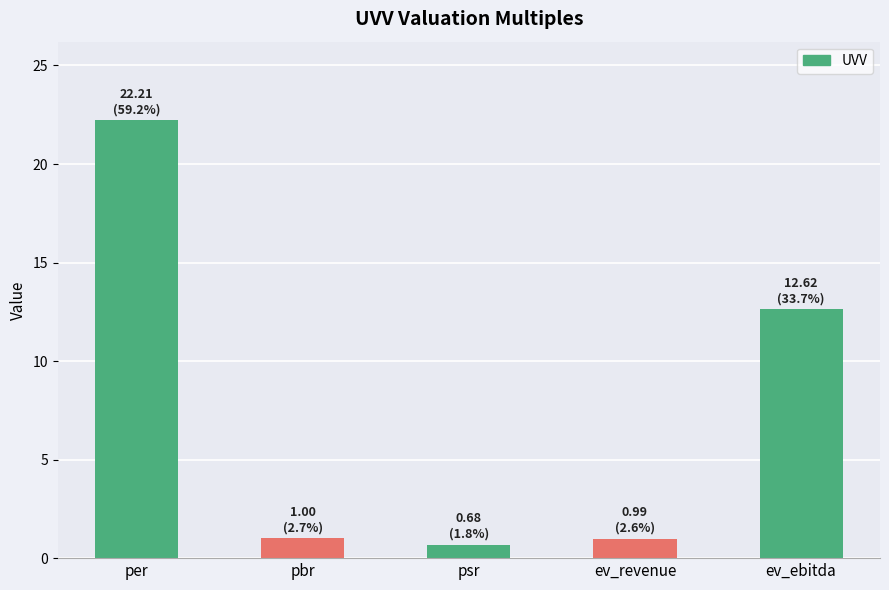

What is the change in value from pbr to ev_ebitda?

+11.6